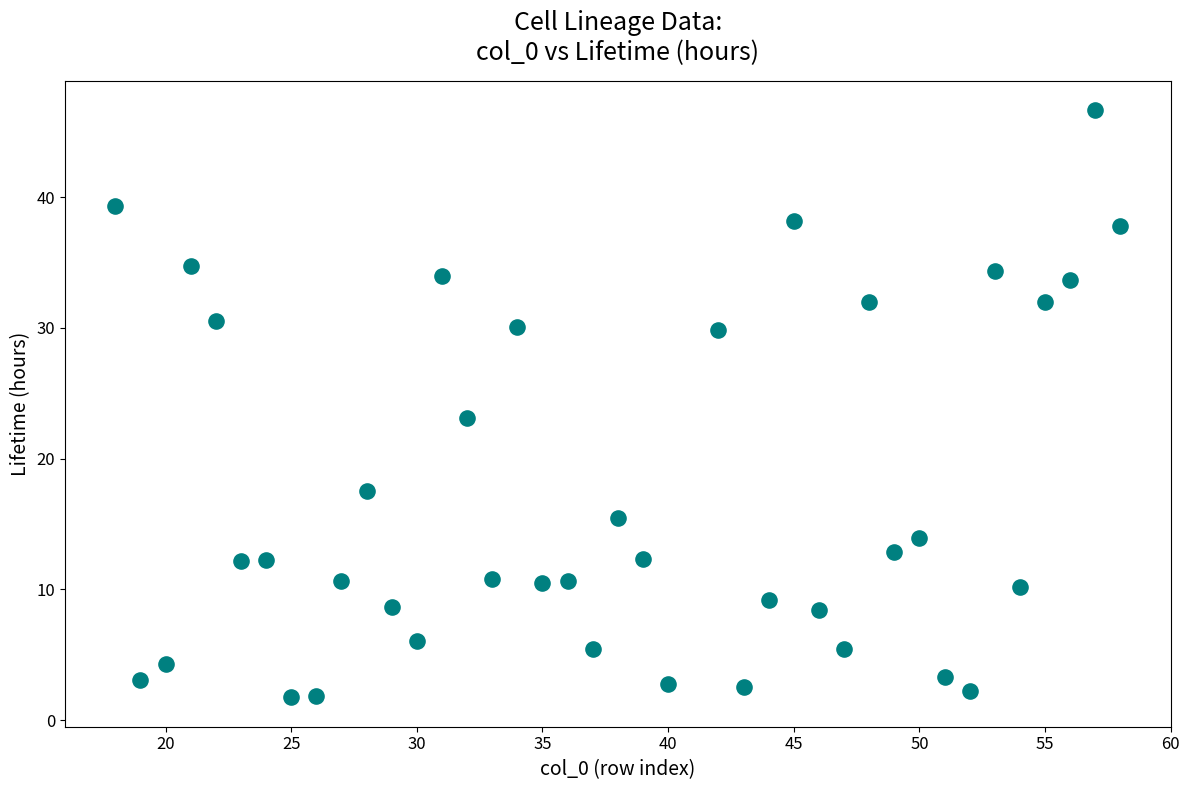

What Y value in the scatter plot is closest to 24?

23.1